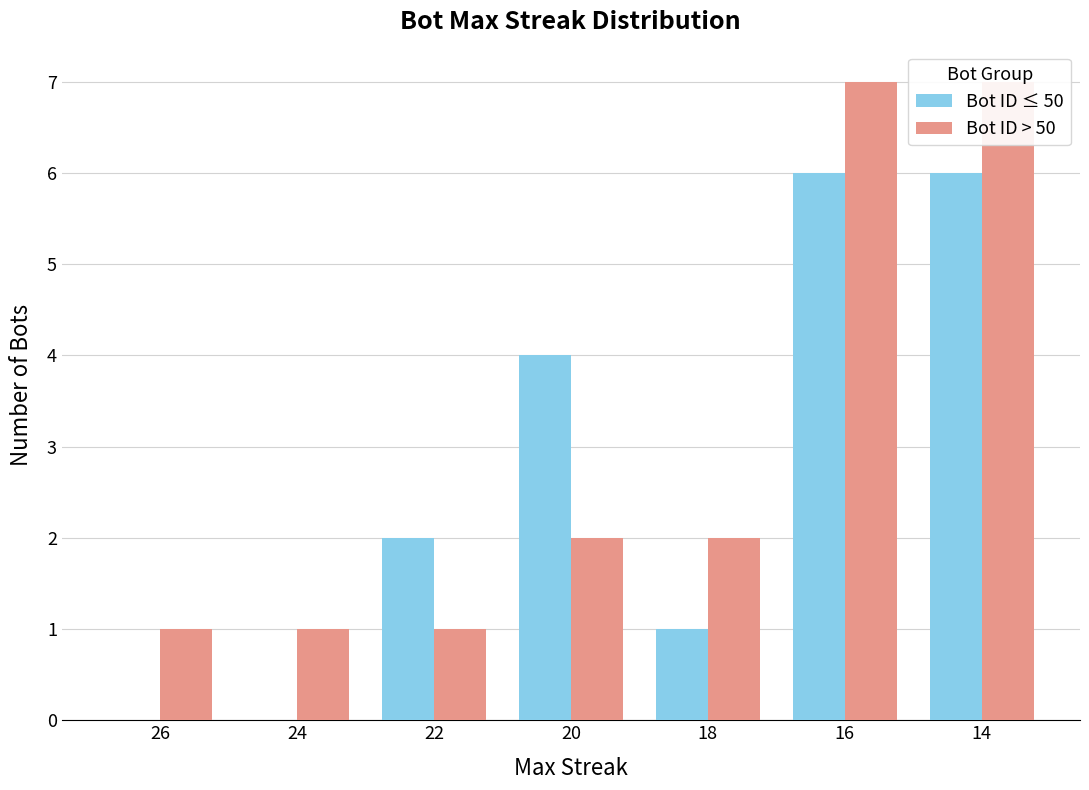

Which series changed the most between 26 and 14?

Bot ID ≤ 50